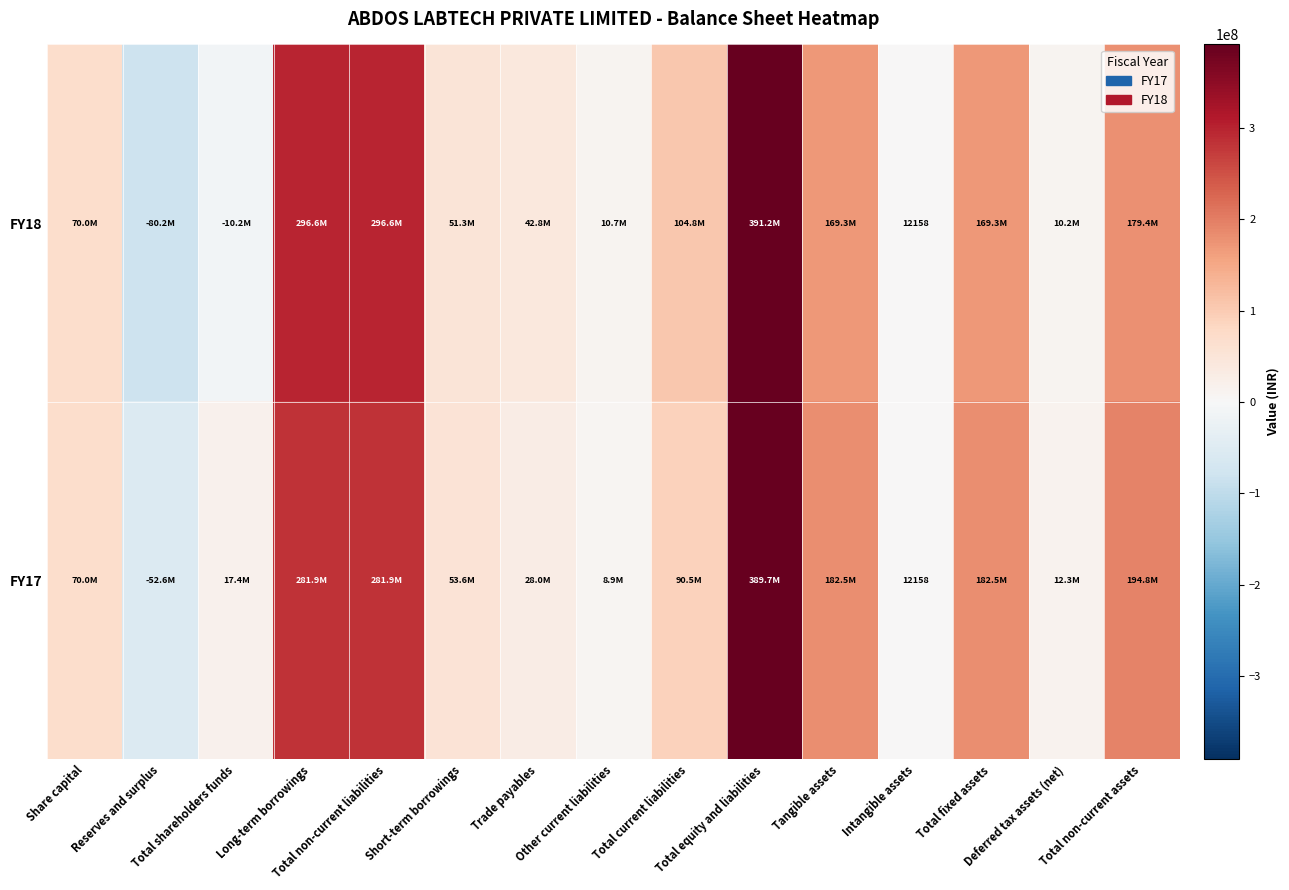

What is the total value across all series at Total shareholders funds?

7142770